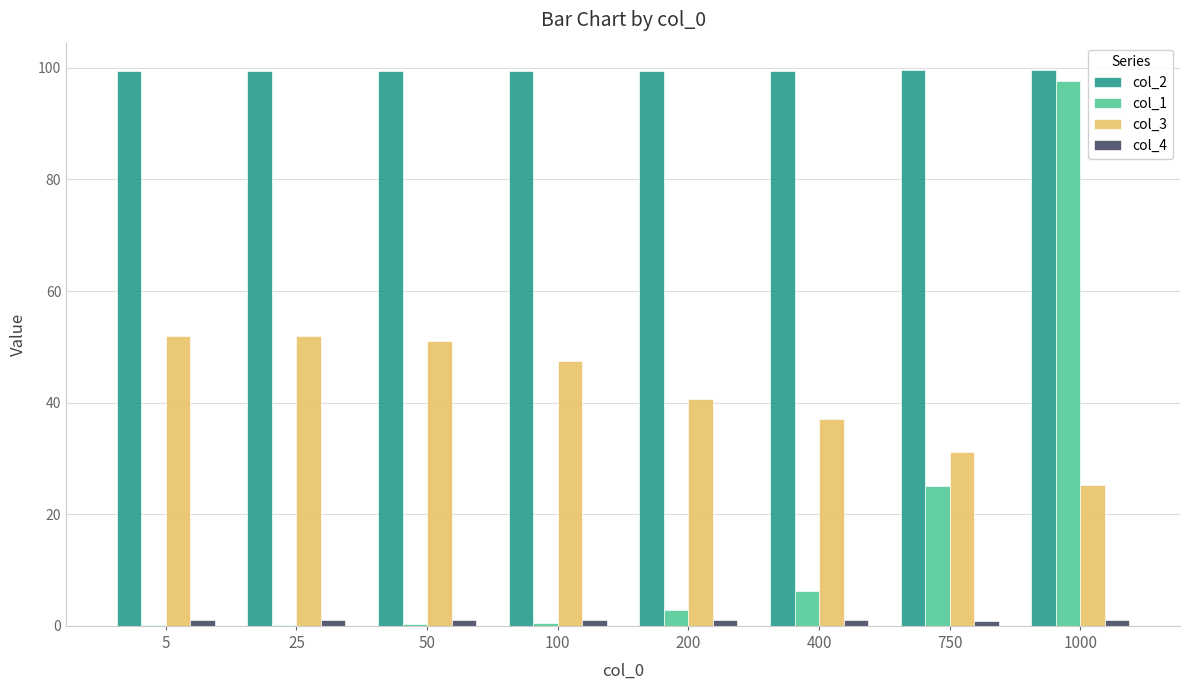

What is the greatest value displayed?

99.5